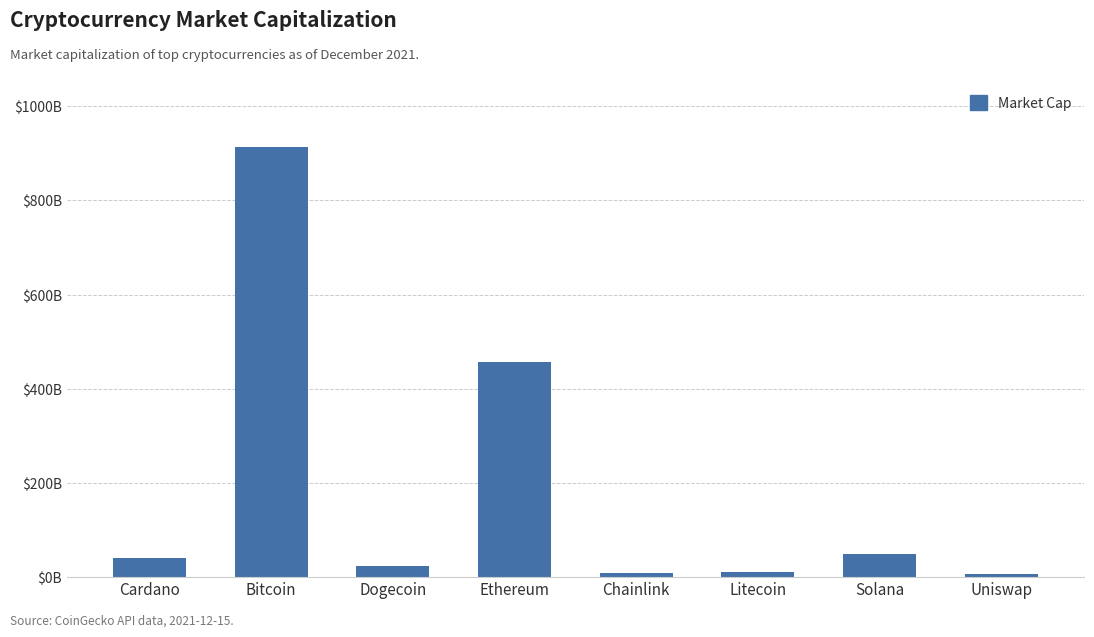

Are the bars grouped side by side (vs. stacked)?

No